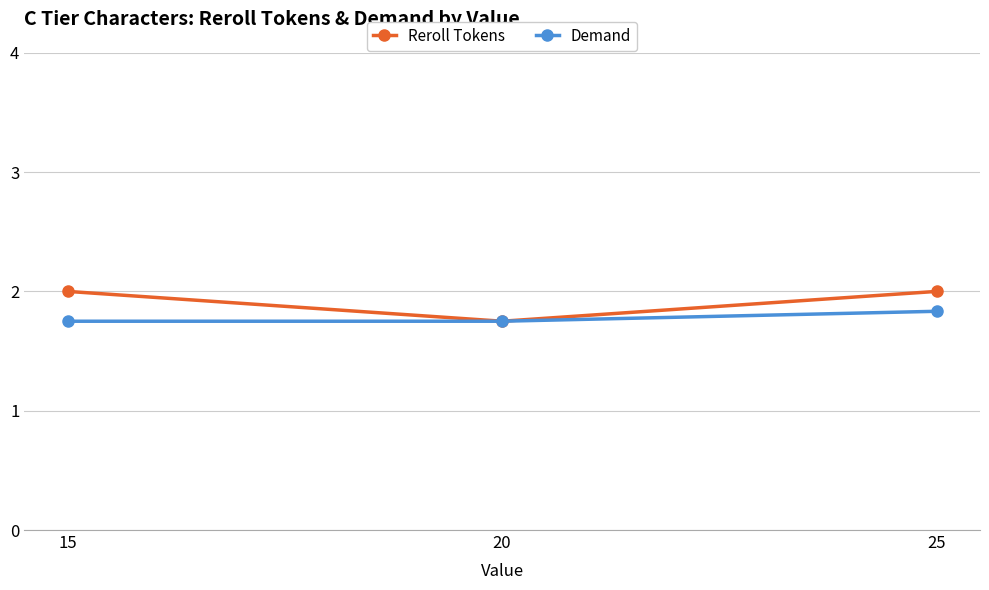

Count the Reroll Tokens values in the range 1 to 2.

3